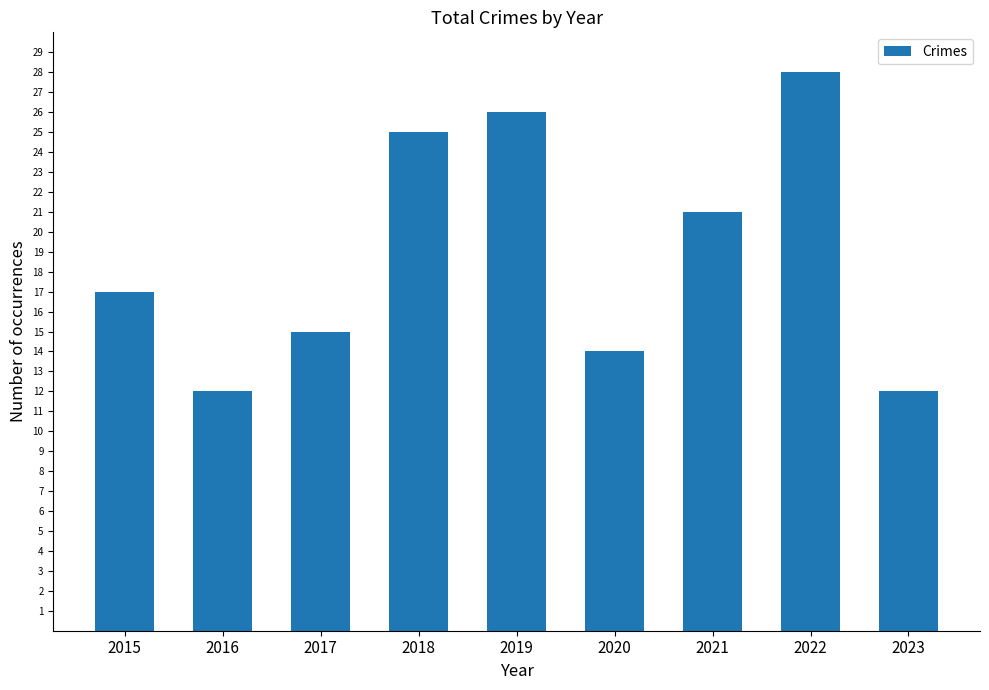

What is the difference between the maximum and minimum values?

16